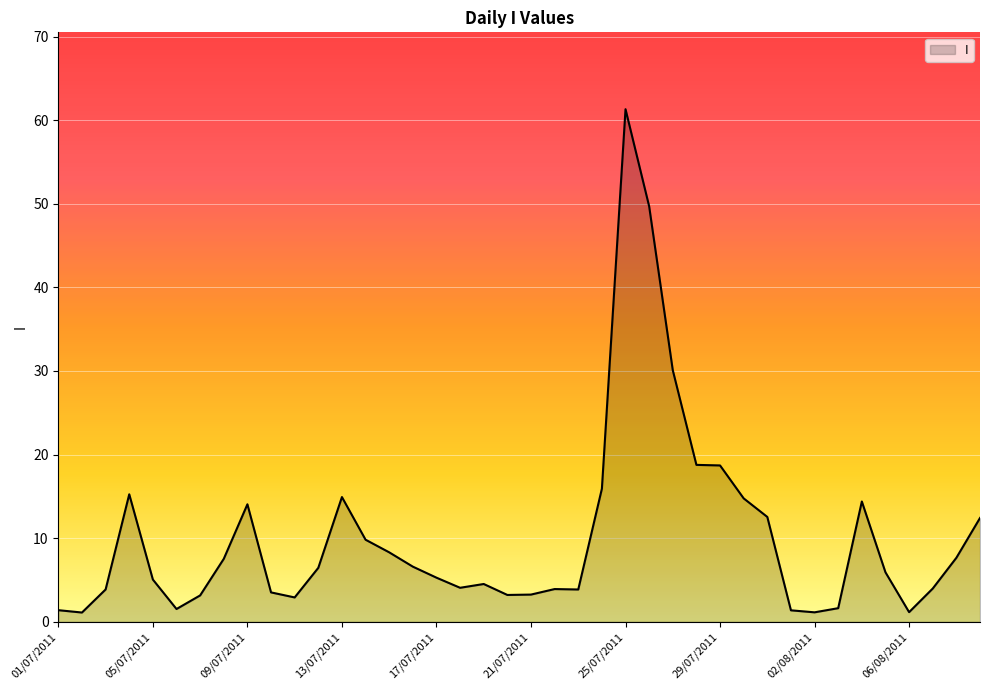

What is the greatest value displayed?

61.3